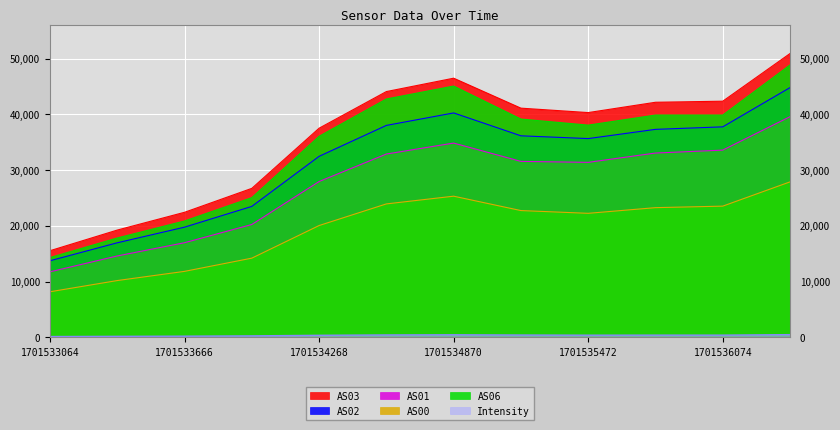

What is the minimum value shown in the chart?

157.8